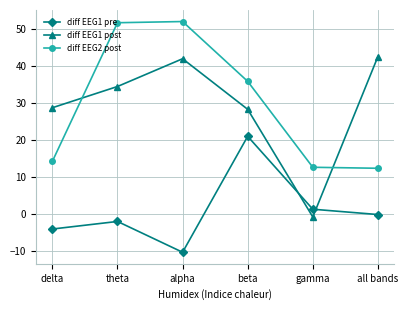

What is the value of the diff EEG1 pre point at the 6th from the left?

-0.2